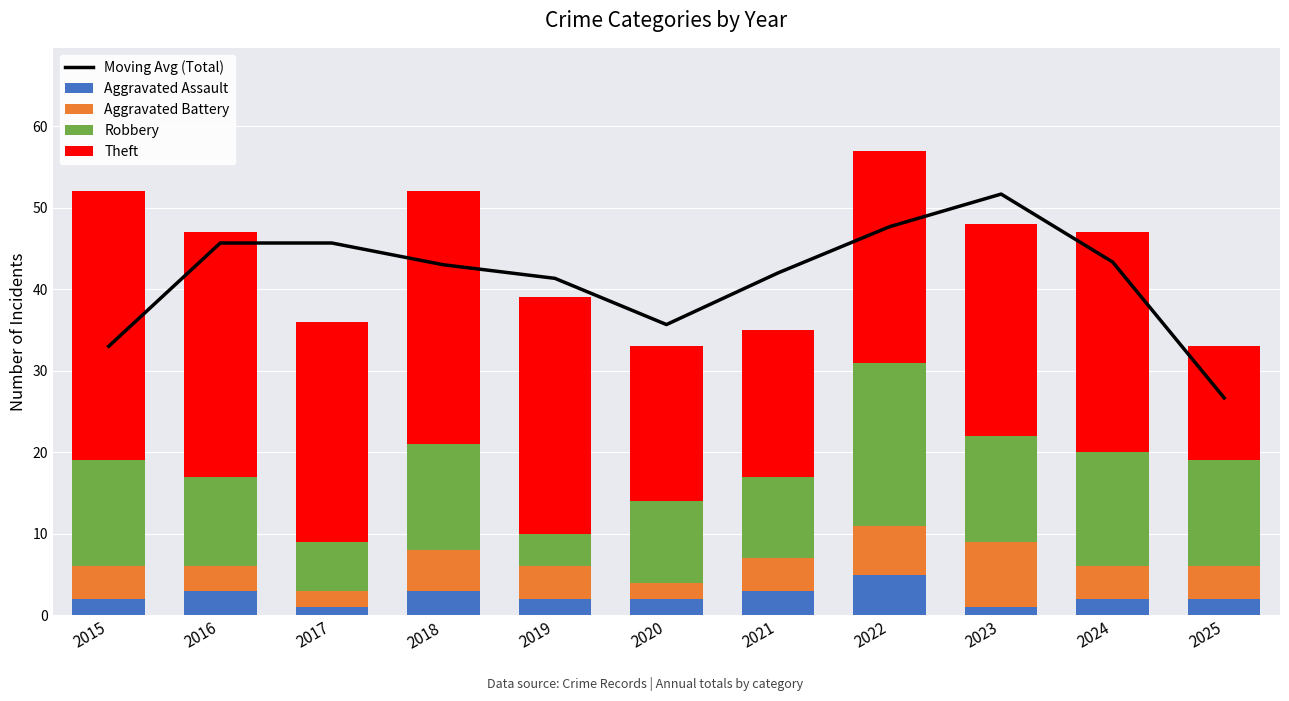

What is the difference between the Theft values at 2025 and 2020?

5.0